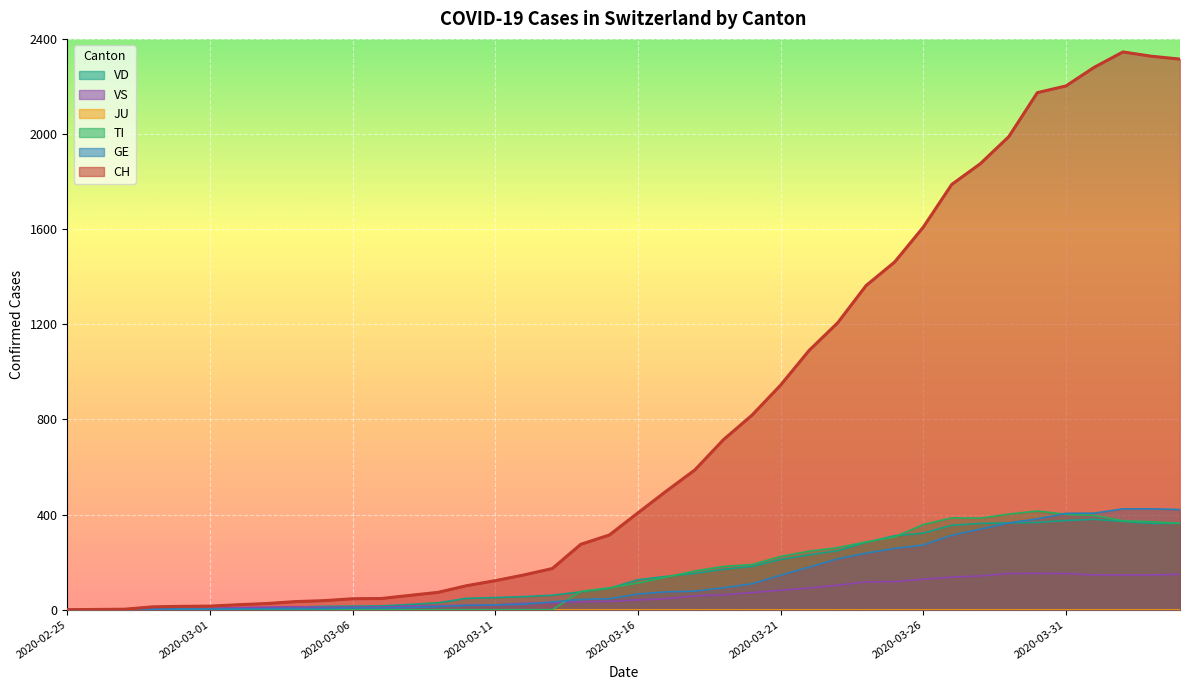

Does the chart display data point markers on the line(s)?

No